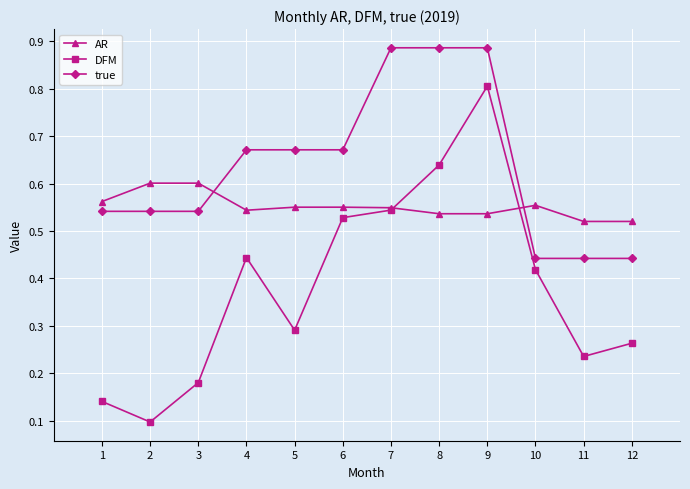

What are all the series names shown in the legend?

AR, DFM, true